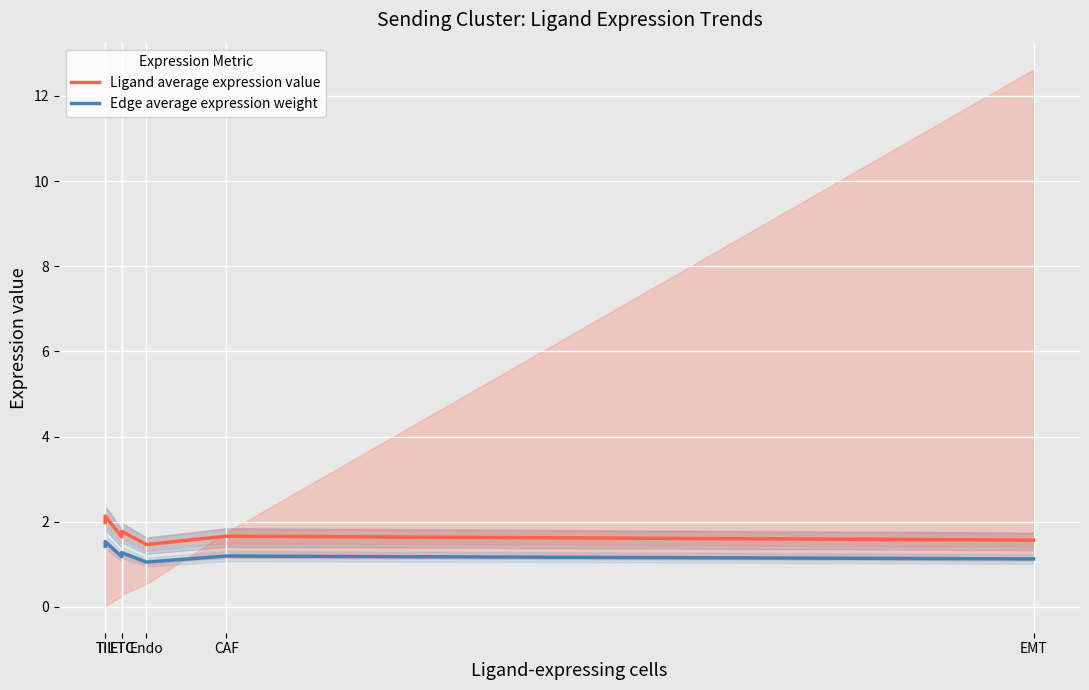

Which series has the largest total across all categories?

Ligand average expression value